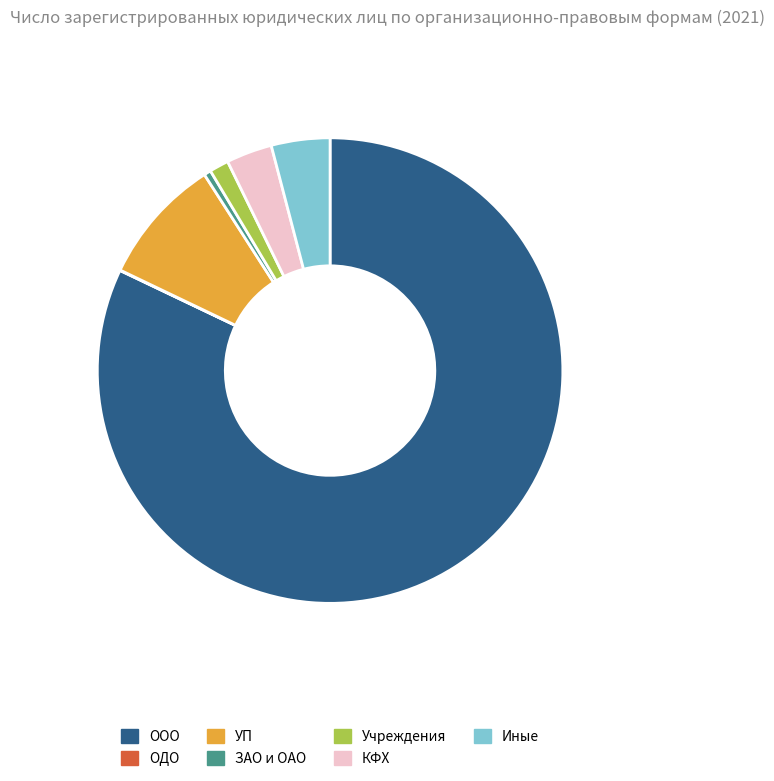

Which category has the biggest portion of the pie?

ООО